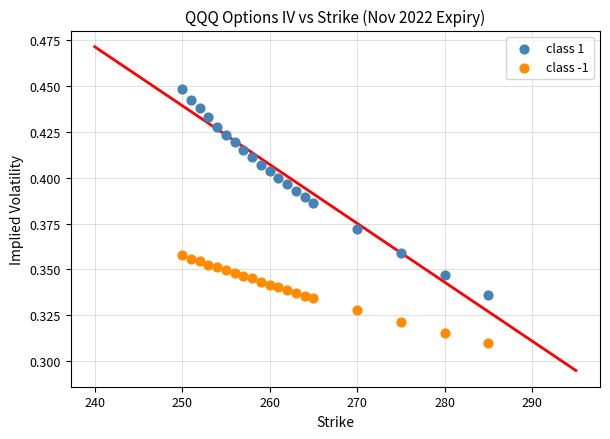

Which series contains the lowest Y value?

class -1